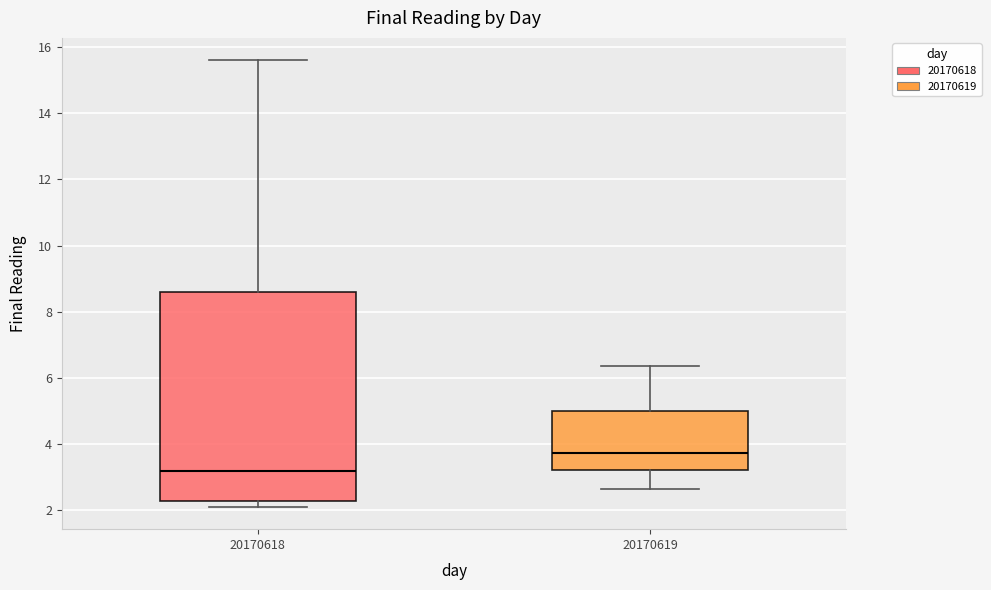

Comparing the boxes themselves (not the whiskers), which one is the tallest?

20170618